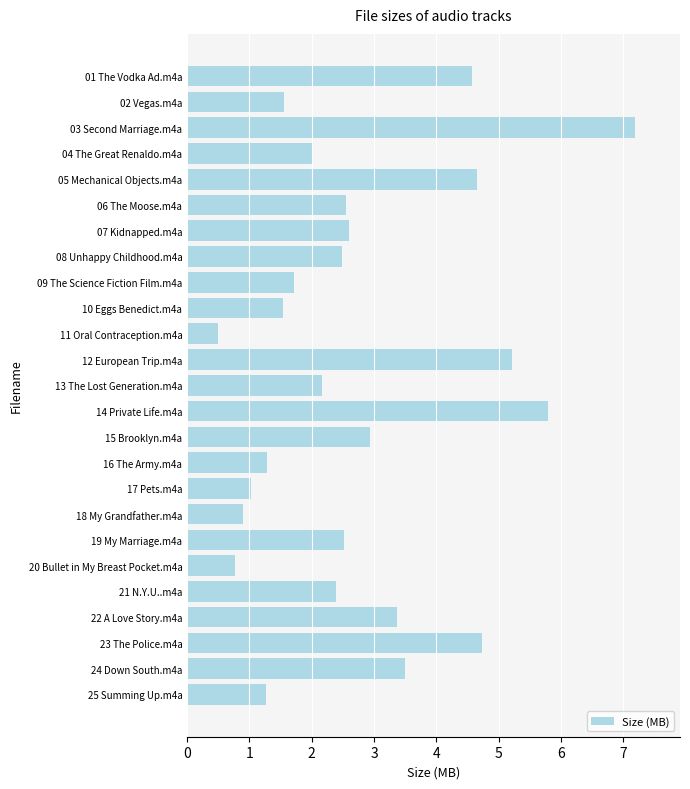

At which label is the value closest to 3?

15 Brooklyn.m4a